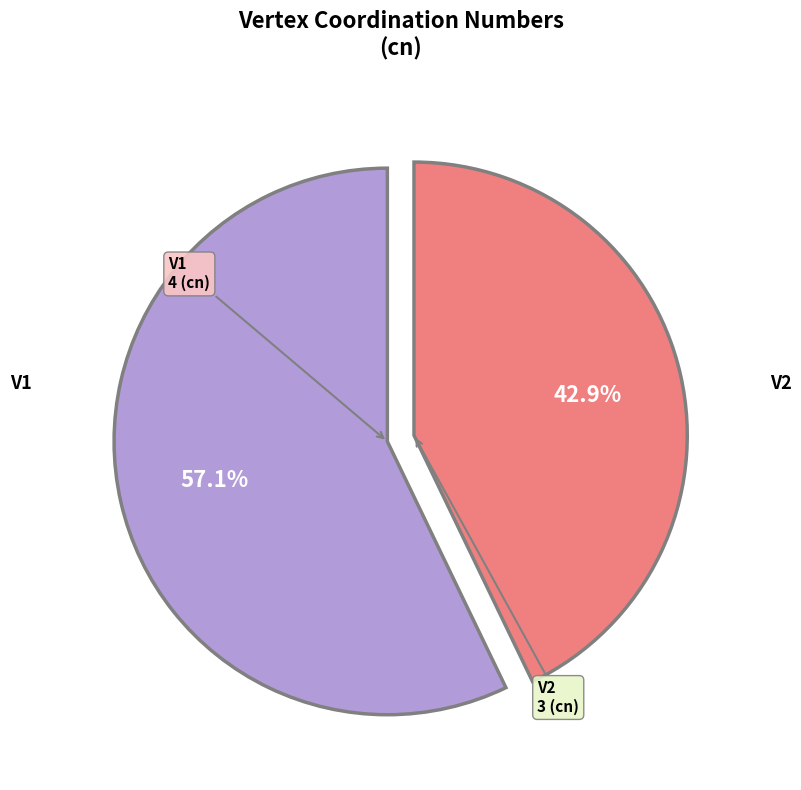

Does any single category account for the majority?

Yes